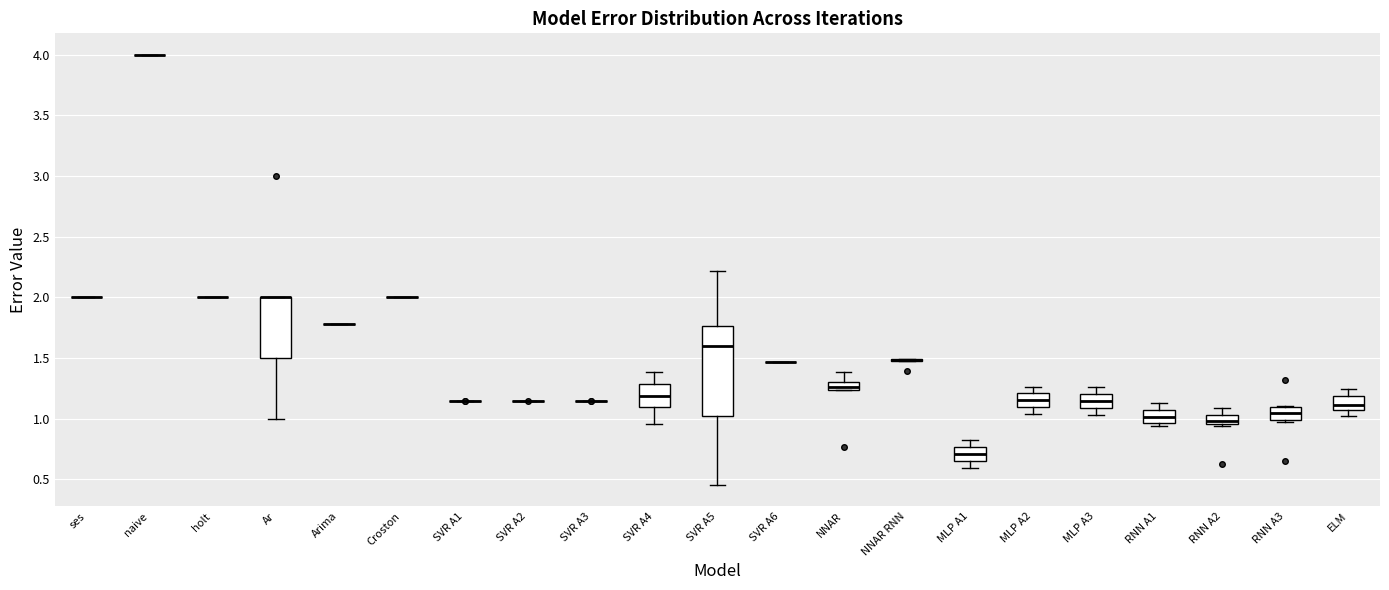

Where is the lower edge of the box for MLP A2 on the y-axis? The values are not printed on the chart, so give them approximately, as read against the axis.

1.10